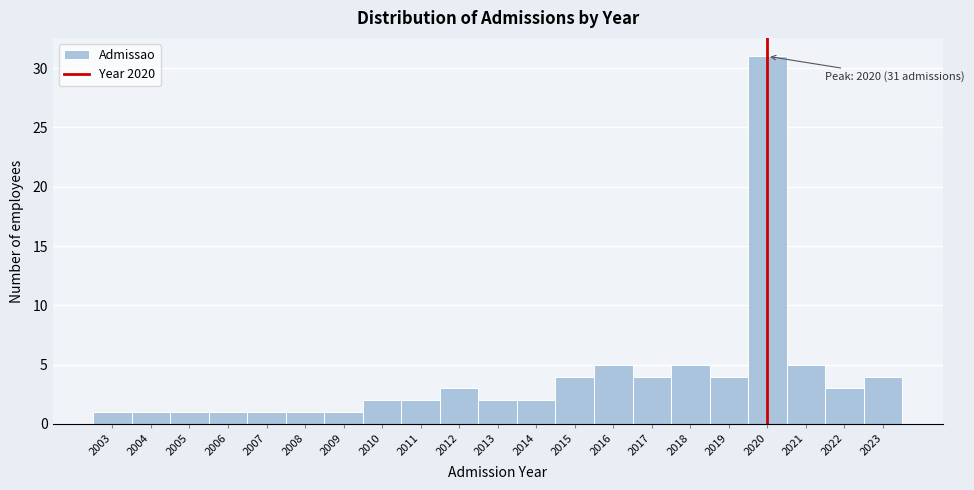

Over which range of the x-axis is the bar tallest?

2019.5 to 2020.5